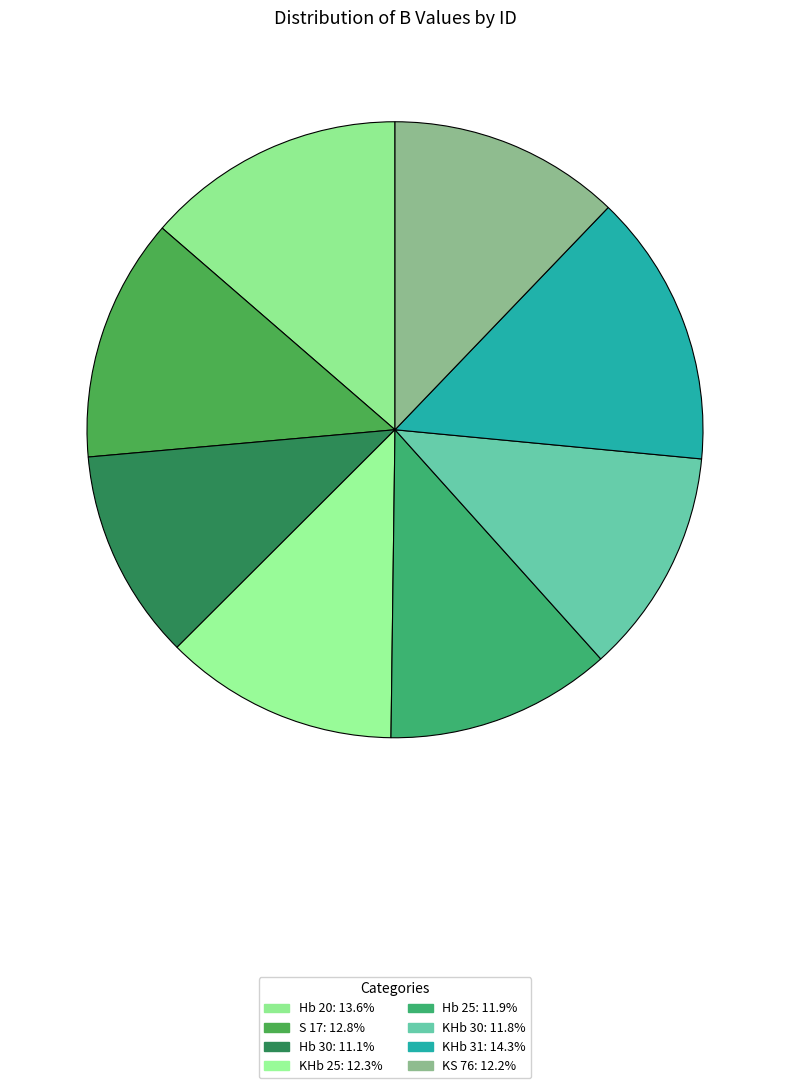

The KHb 30 slice represents 12% of the pie. True or false?

True